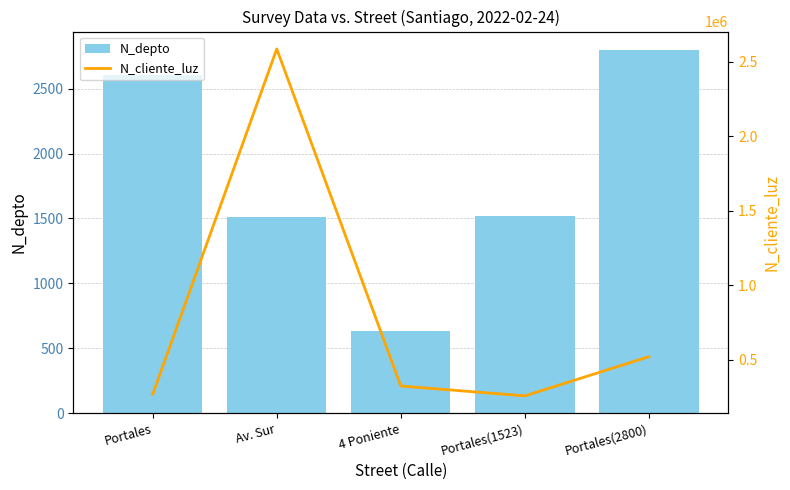

Between Portales(1523) and Portales(2800), which series saw the biggest shift?

N_cliente_luz